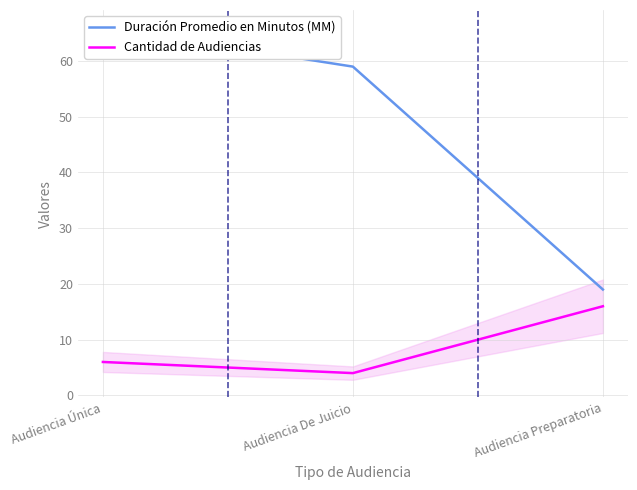

Where does the Duración Promedio en Minutos (MM) series first go above 59?

Audiencia Única